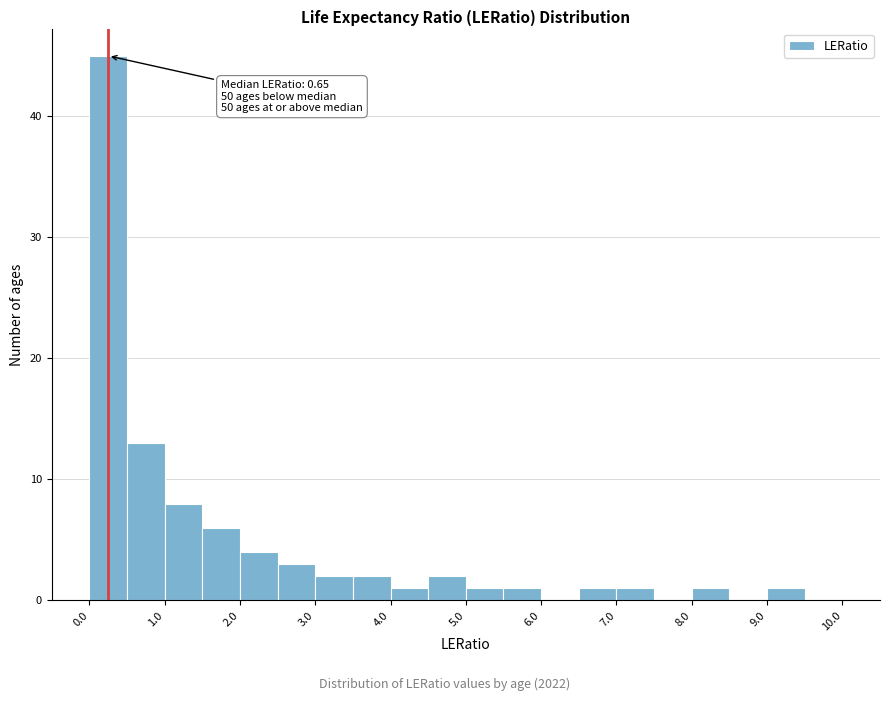

Which range on the x-axis has the tallest bar?

0.0 to 0.5